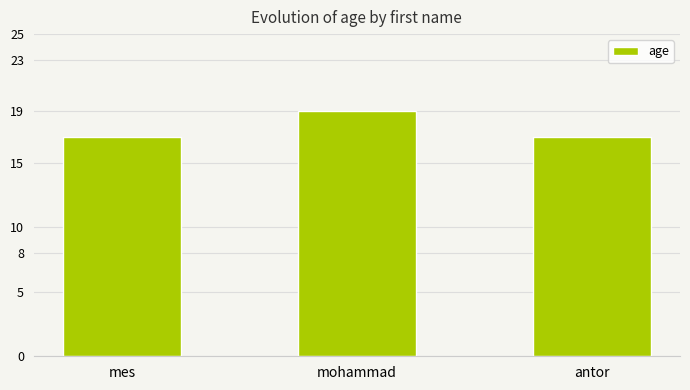

Are the bars horizontal?

No